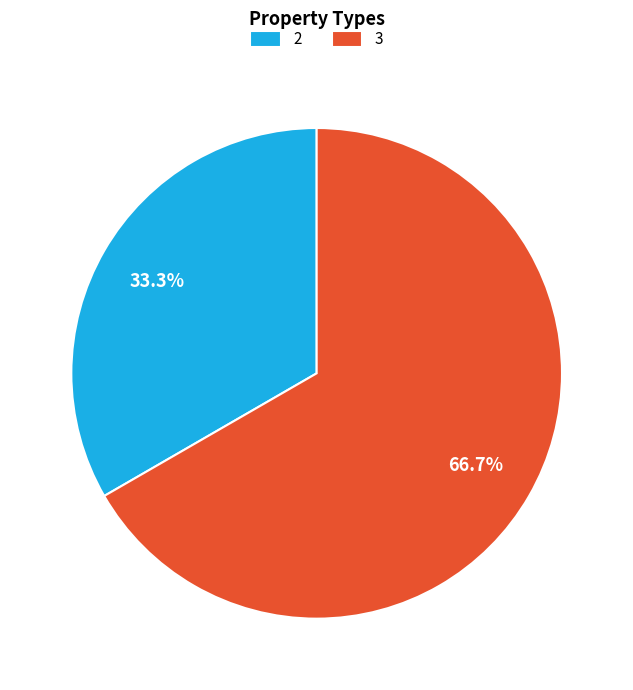

Is 3 the majority of the pie?

Yes